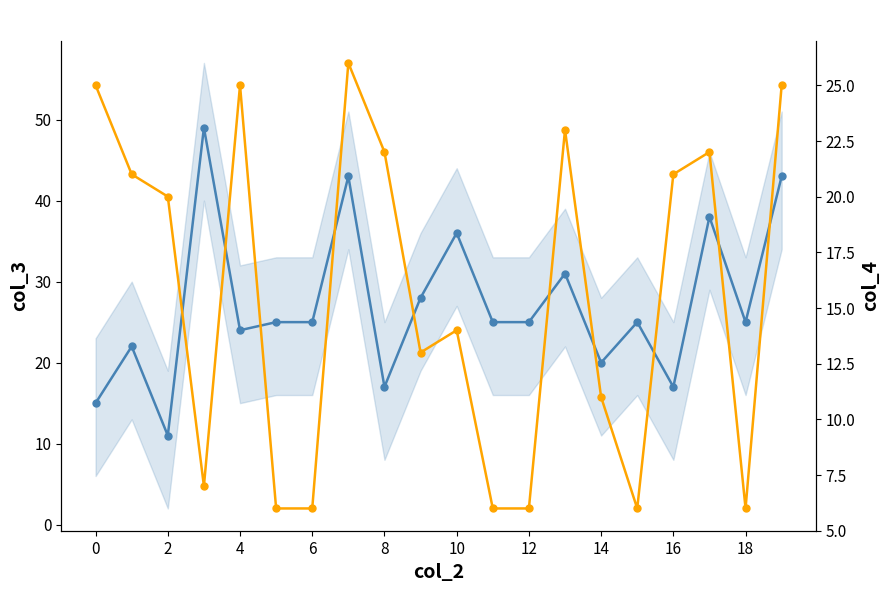

Rank the series by their average value, from highest to lowest.

col_3, col_4